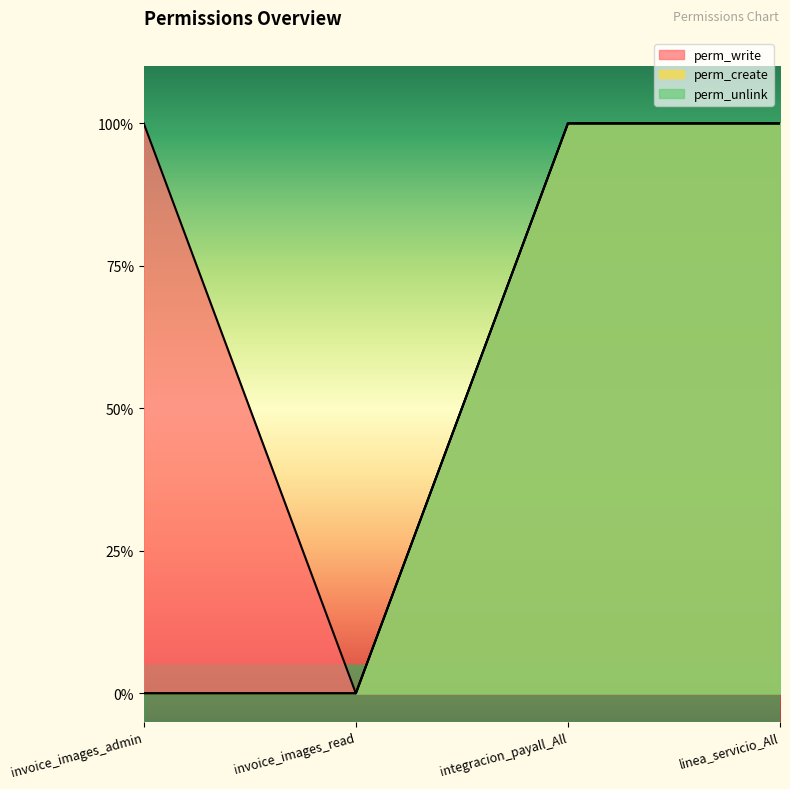

What is the maximum value for perm_unlink?

1